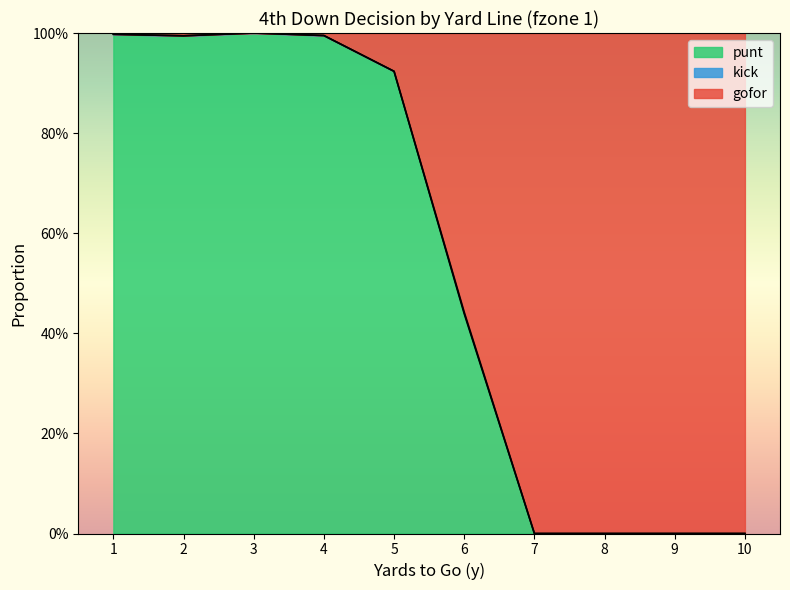

Is it true that gofor equals 1.5 at 2?

False